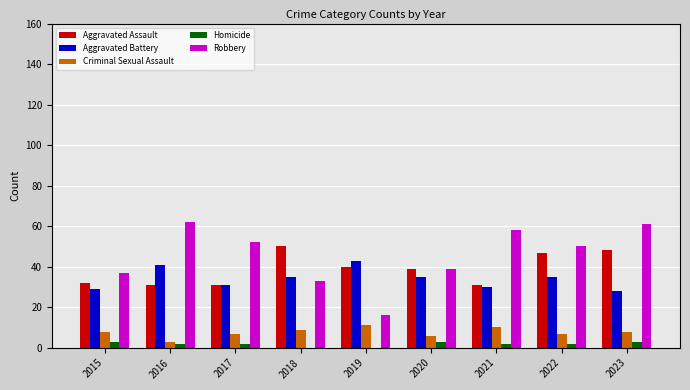

What is the highest value of the Criminal Sexual Assault series?

11